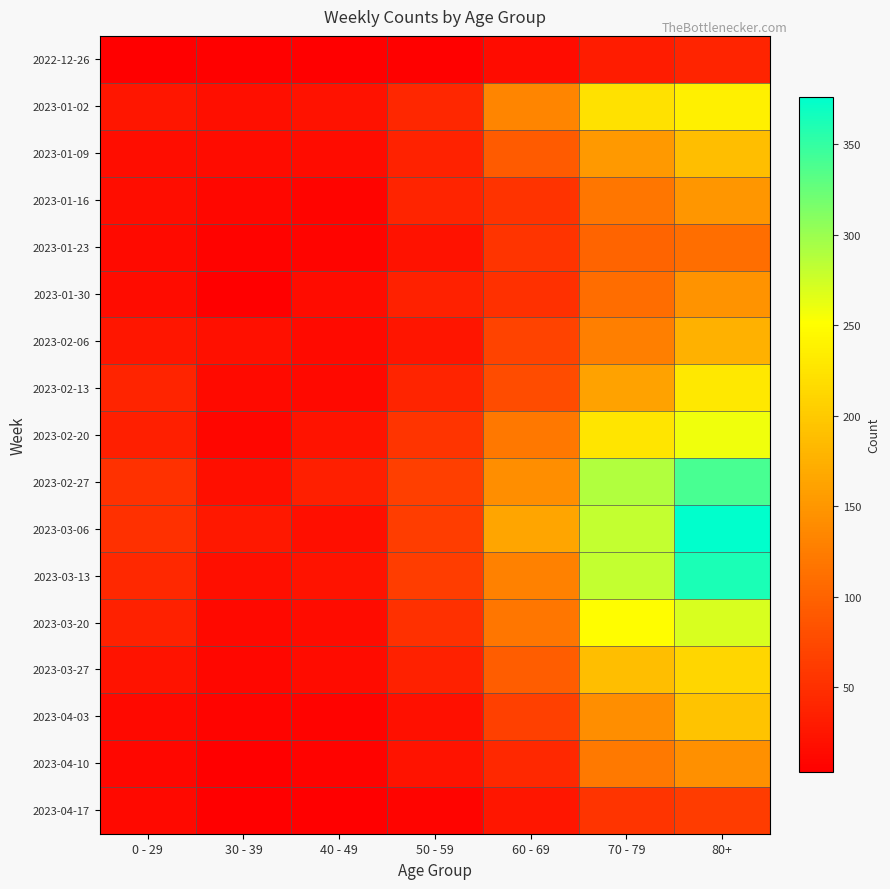

Which series has the largest total across all categories?

2023-03-06